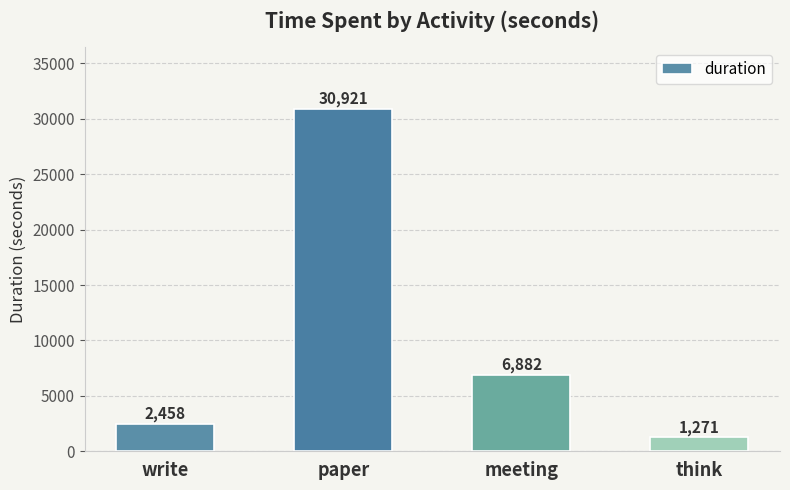

What is the greatest value displayed?

30921